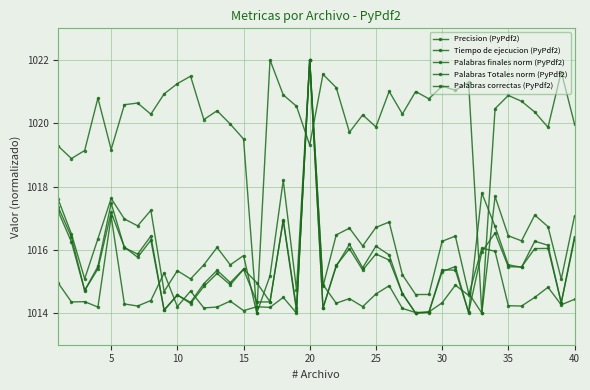

How many lines are shown in the chart?

5